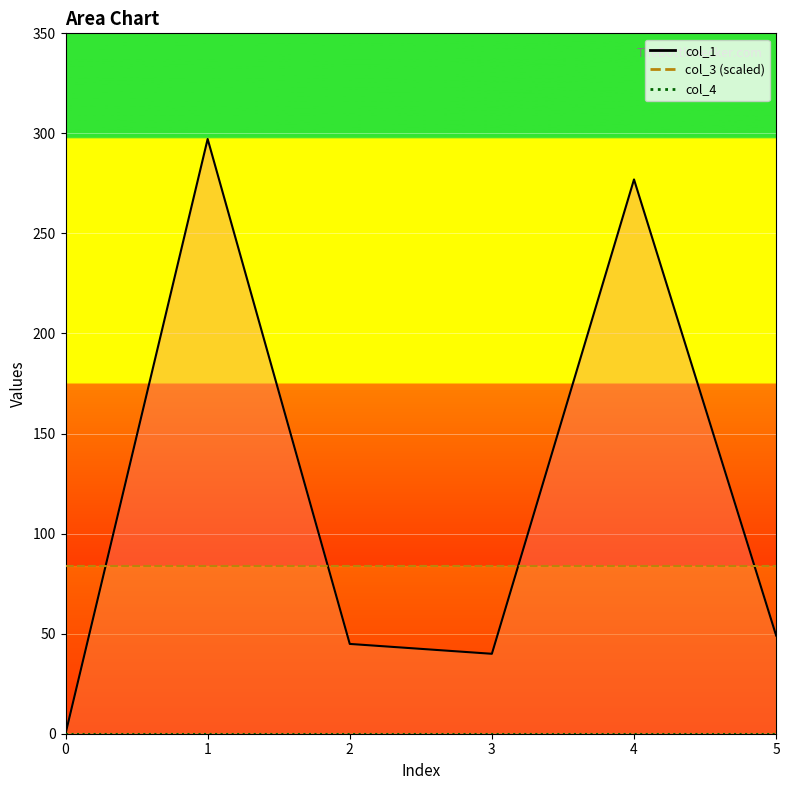

Is the value of col_1_line at 5 greater than the value of col_3 (scaled)_line at 0?

No